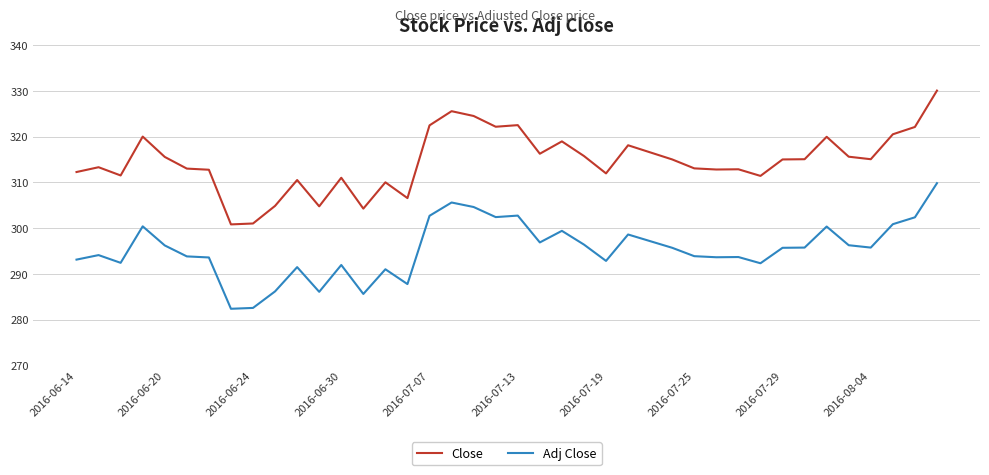

Is this an area chart (filled region under the line)?

No